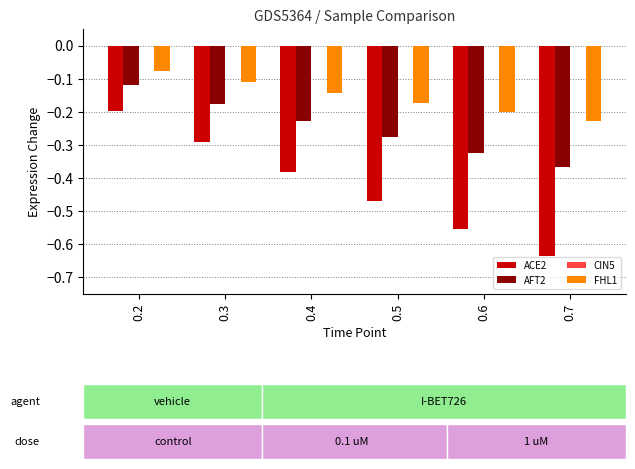

At which label does FHL1 reach its minimum?

0.7